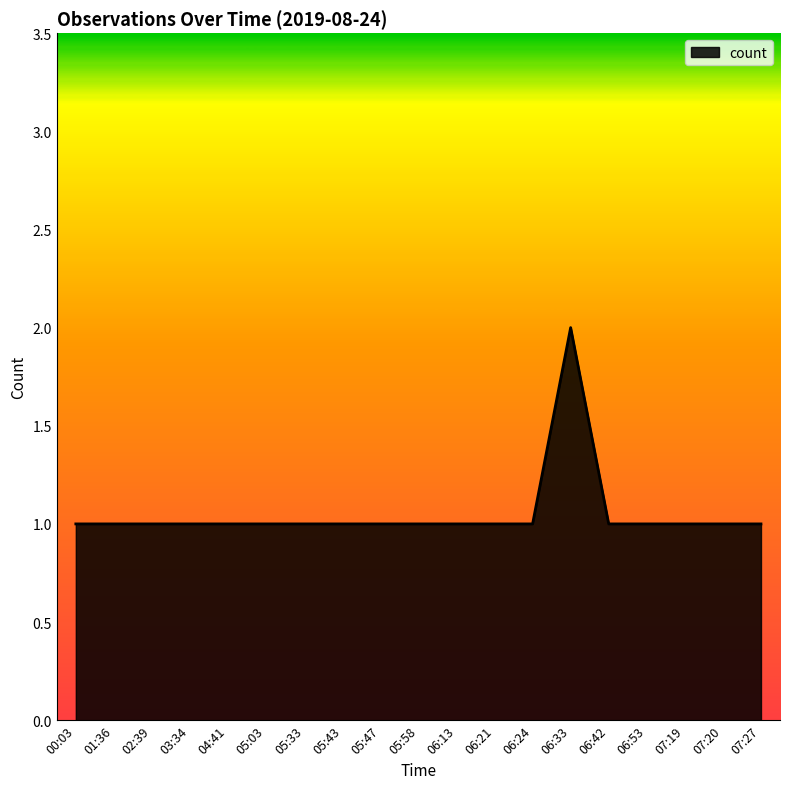

What is the change in value from 00:03 to 06:33?

+1